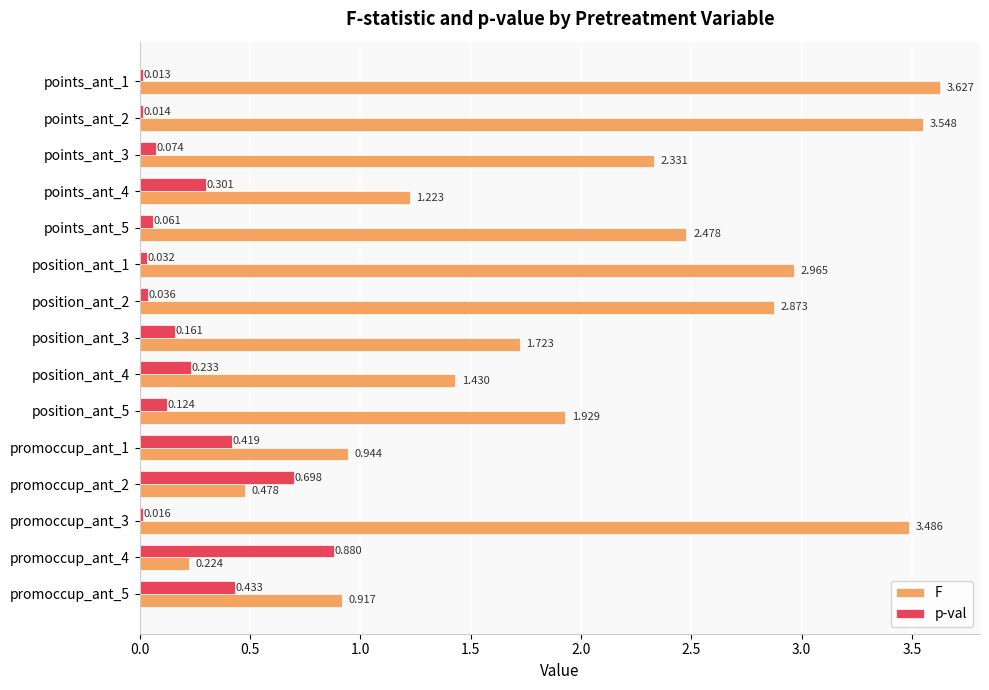

Which series changed the most between points_ant_1 and promoccup_ant_4?

F